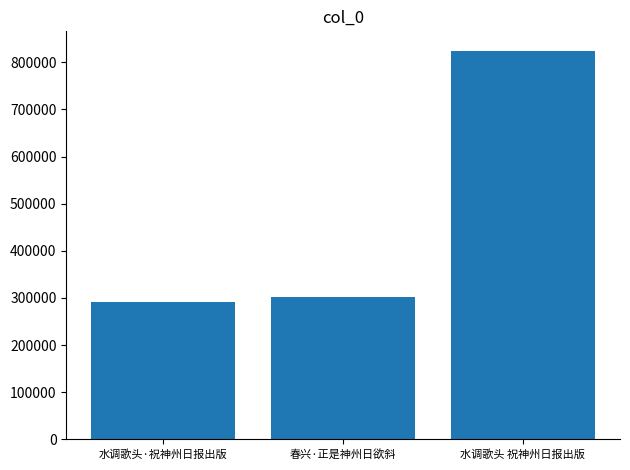

Reading left to right, extract all data points from this chart.

291325	301911	824470